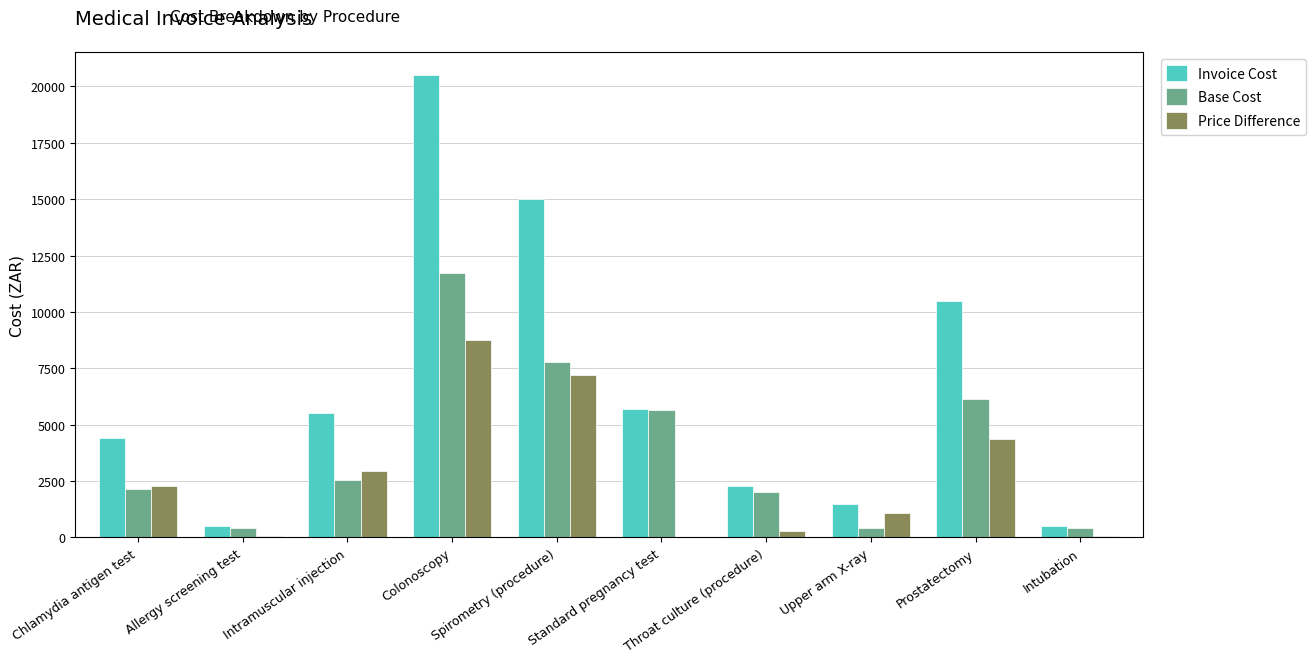

Which series changed the most between Colonoscopy and Intubation?

Invoice Cost